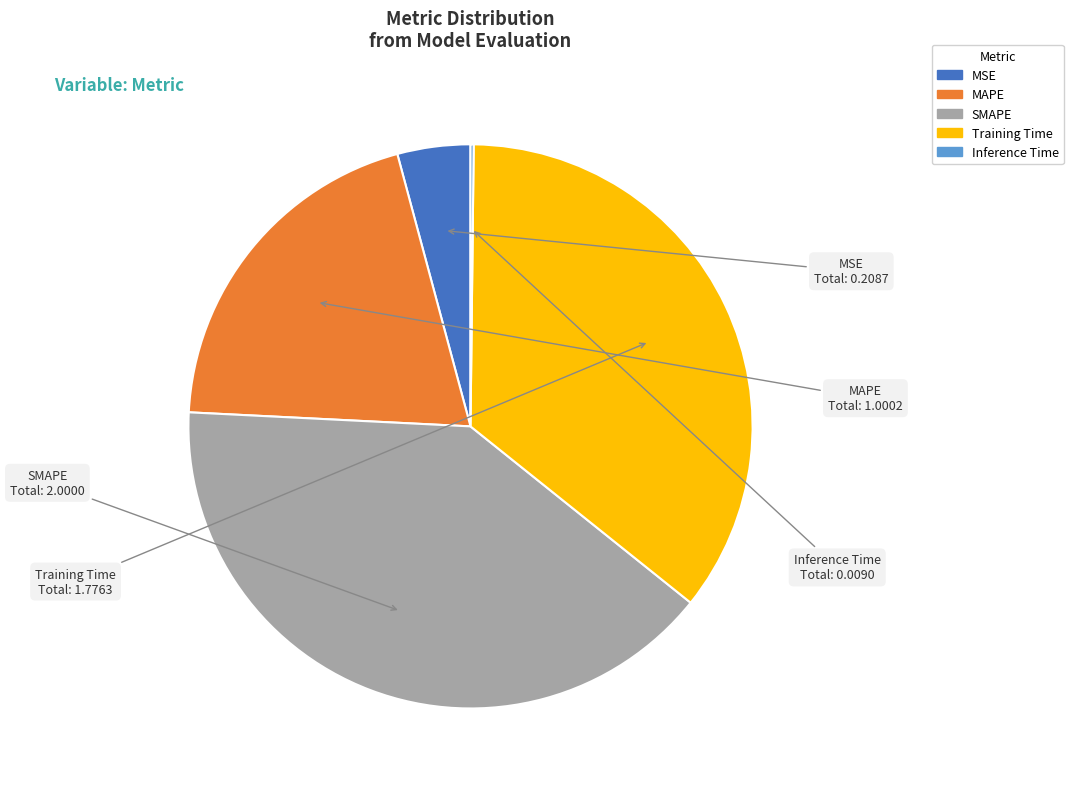

Does any single category account for the majority?

No